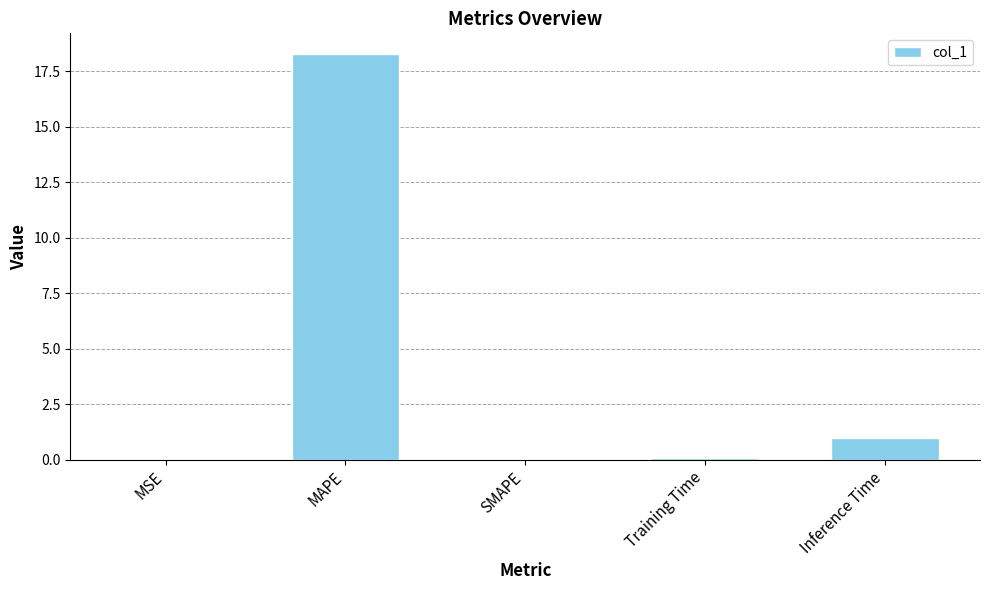

What is the greatest value displayed?

18.3